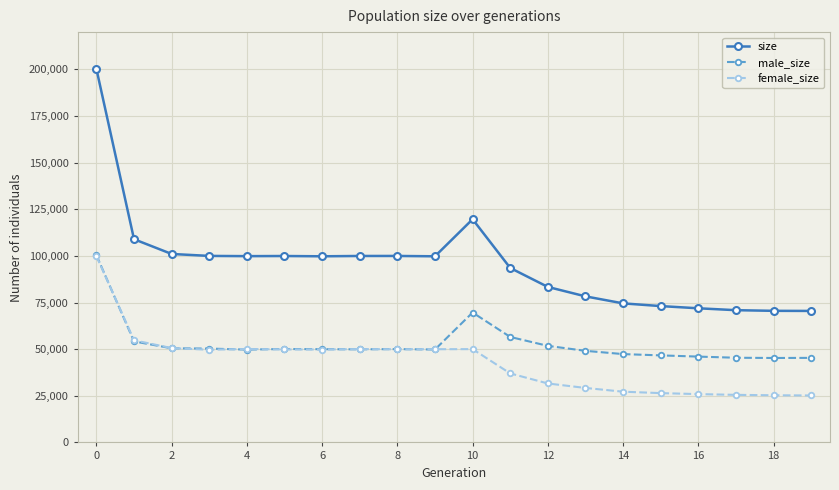

What is the minimum value for male_size?

45273